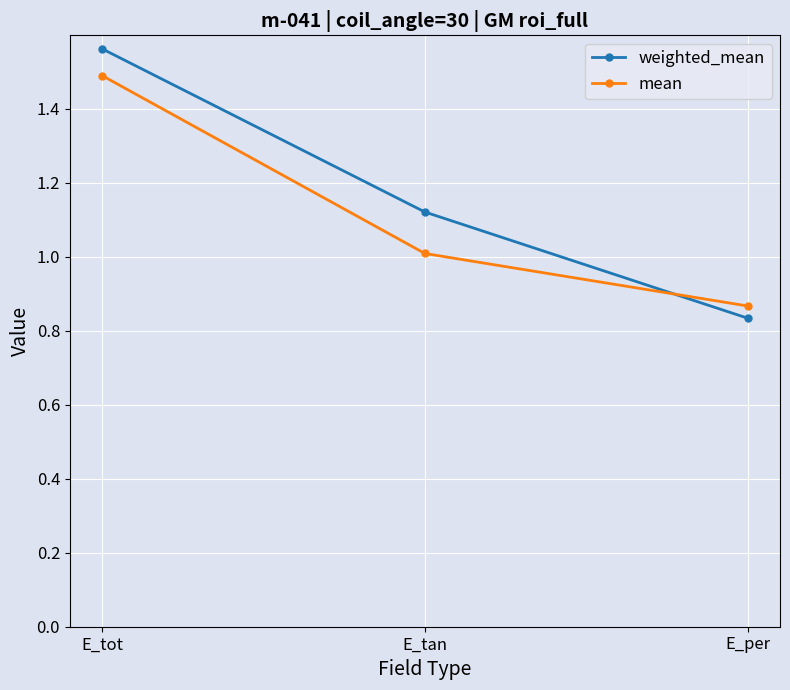

Rank the series by their maximum value, from lowest to highest.

mean, weighted_mean